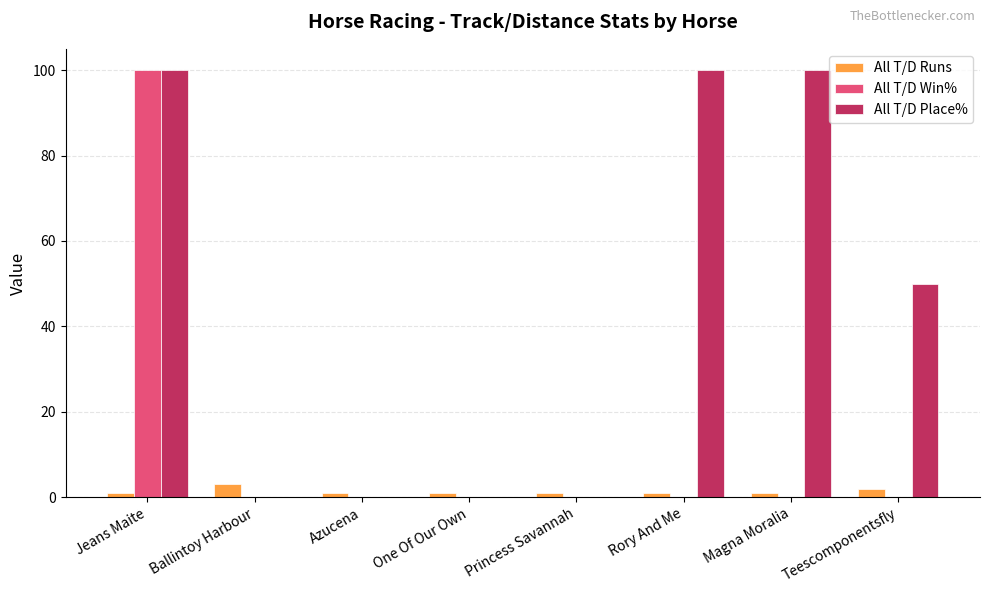

What is the highest value of the All T/D Win% series?

100